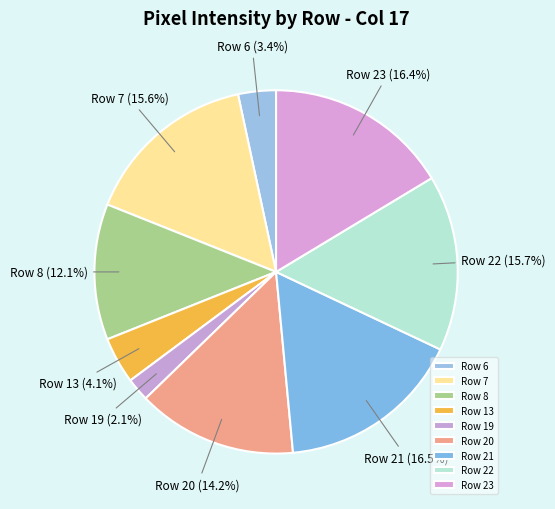

To the nearest percent, what is the average slice percentage?

11%